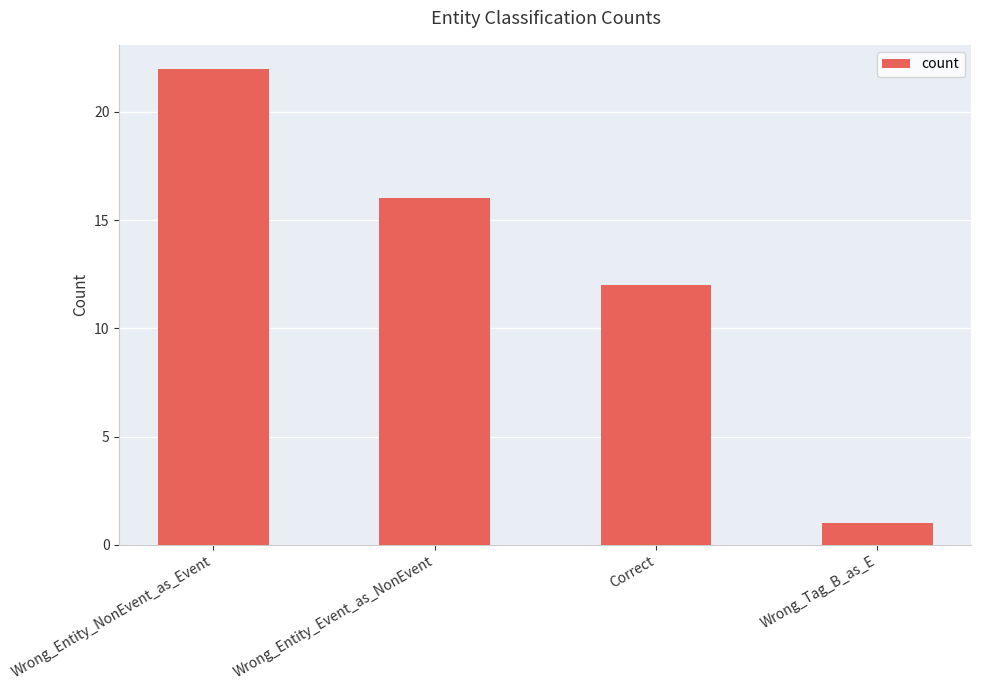

What position from the right is Wrong_Entity_Event_as_NonEvent?

3